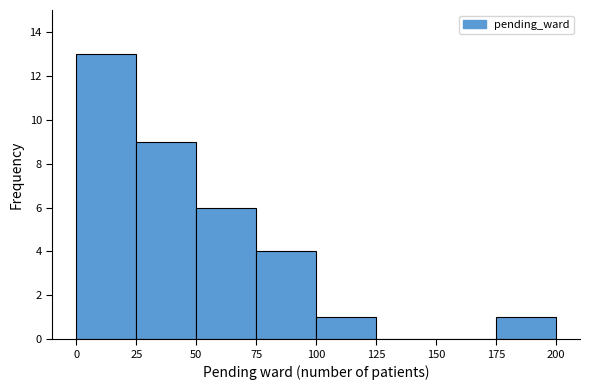

Reading left to right, list every bar in this chart as the range it spans on the x-axis followed by its height. The values are not printed on the chart, so give them approximately, as read against the axis.

0 to 25: 13
25 to 50: 9
50 to 75: 6
75 to 100: 4
100 to 125: 1
125 to 150: 0
150 to 175: 0
175 to 200: 1